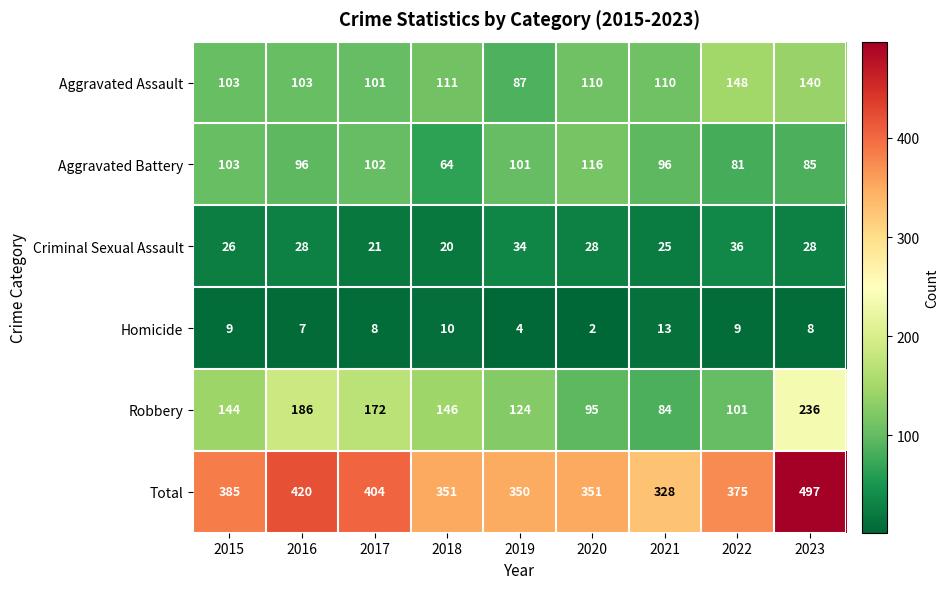

What is the total value across all series at 2016?

840